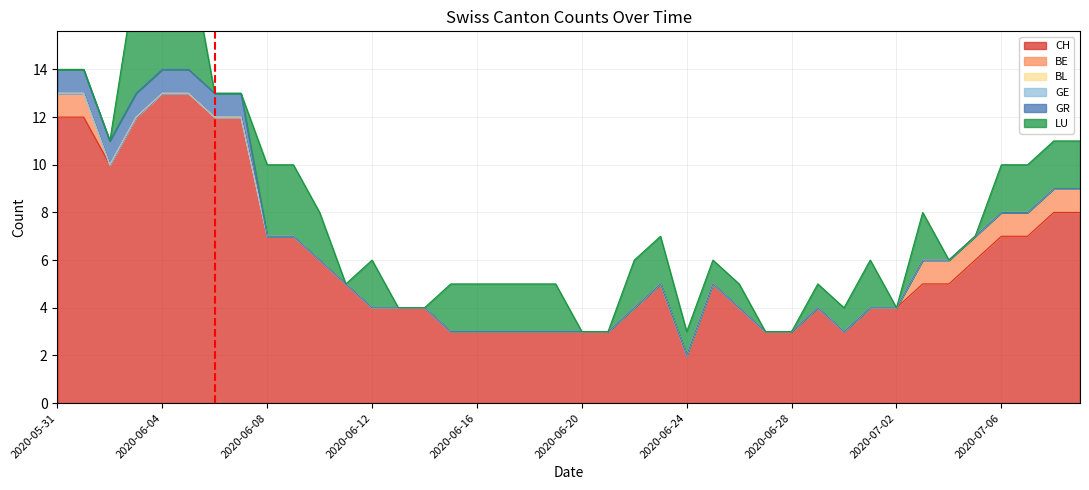

True or false: CH and BE intersect in this chart.

False